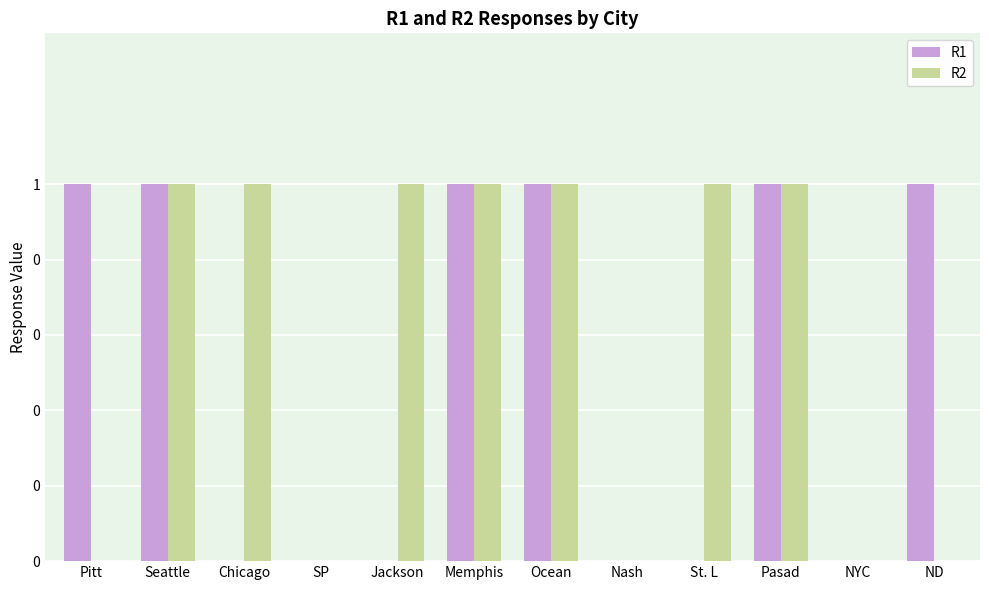

Are the bars horizontal?

No